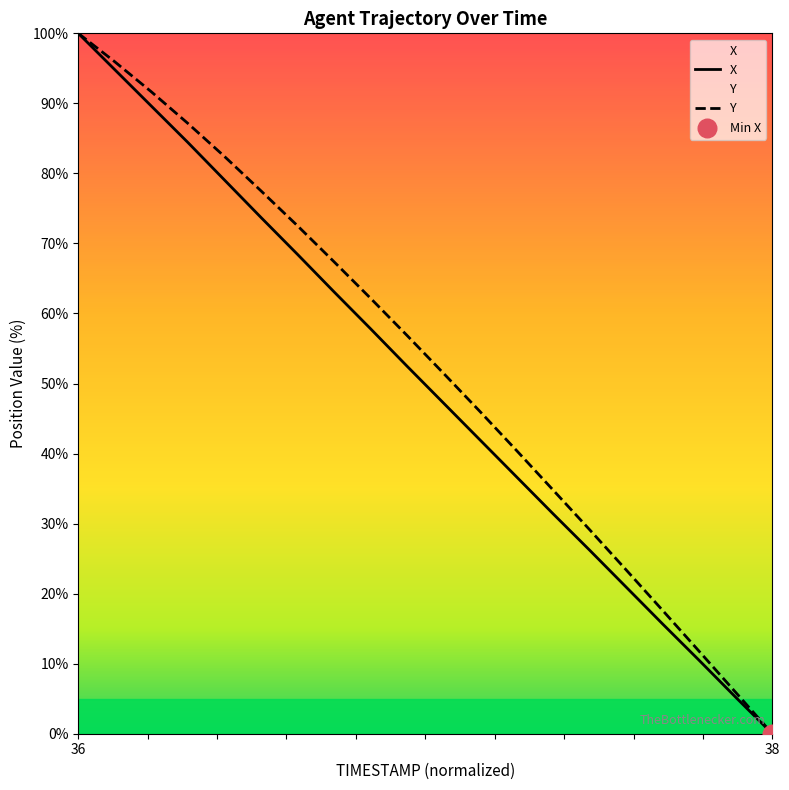

Is the value of X at 36.9 greater than the value of Y at 36.4?

No